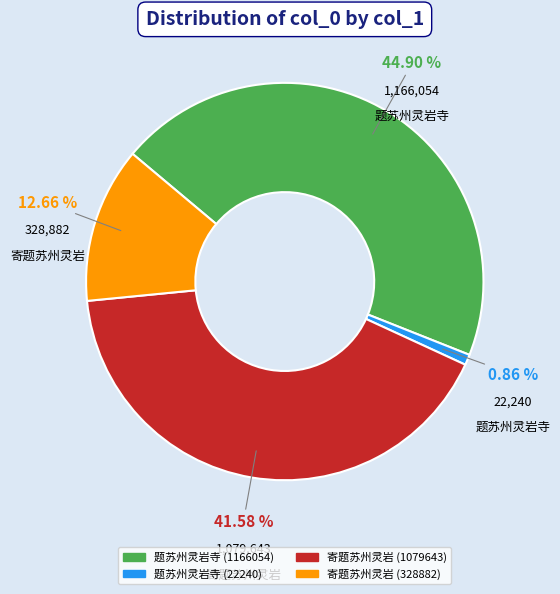

Is it true that 寄题苏州灵岩 (328882) is 23% of the pie?

False